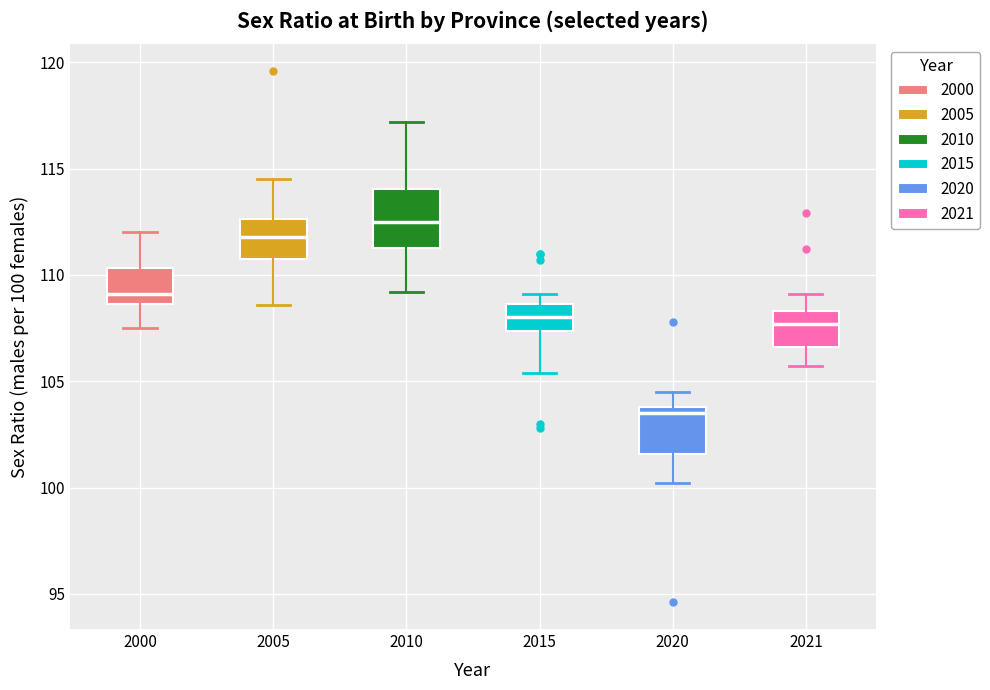

Reading left to right, read every box against the y-axis: the position of its median line, the range the box covers, and the ends of its whiskers. The values are not printed on the chart, so give them approximately, as read against the axis.

2000: median 109.0, box 108.5 to 110.5, whiskers 107.5 to 112.0
2005: median 112.0, box 111.0 to 112.5, whiskers 108.5 to 114.5
2010: median 112.5, box 111.5 to 114.0, whiskers 109.0 to 117.0
2015: median 108.0, box 107.5 to 108.5, whiskers 105.5 to 109.0
2020: median 103.5, box 101.5 to 104.0, whiskers 100.0 to 104.5
2021: median 107.5, box 106.5 to 108.5, whiskers 105.5 to 109.0